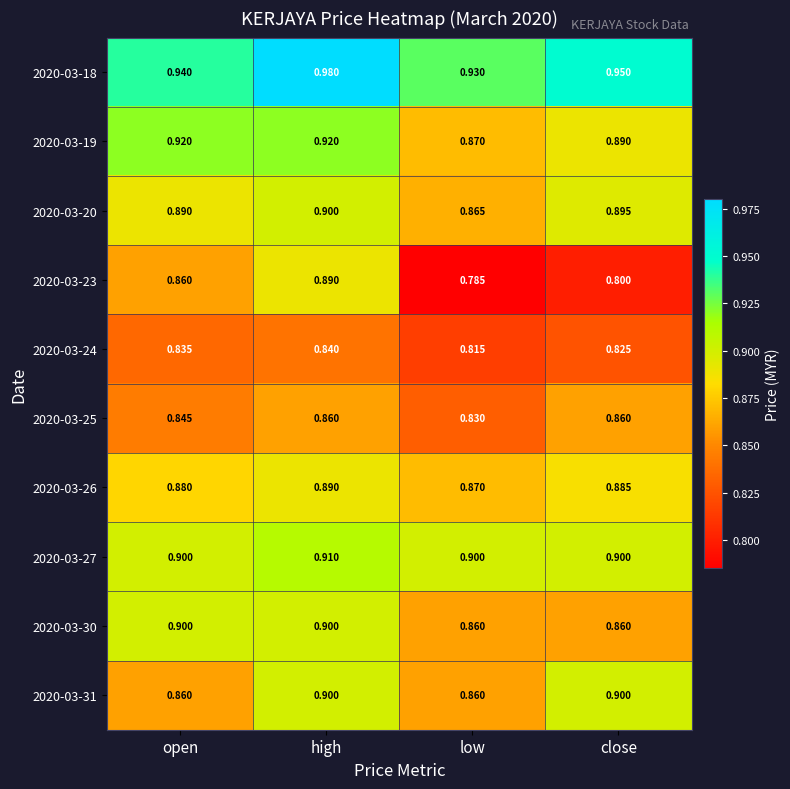

At which category is the sum across all series the highest?

high